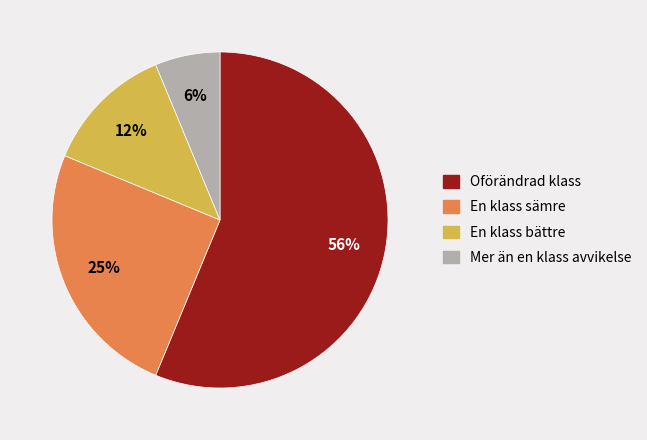

To the nearest percent, what is the average slice percentage?

25%